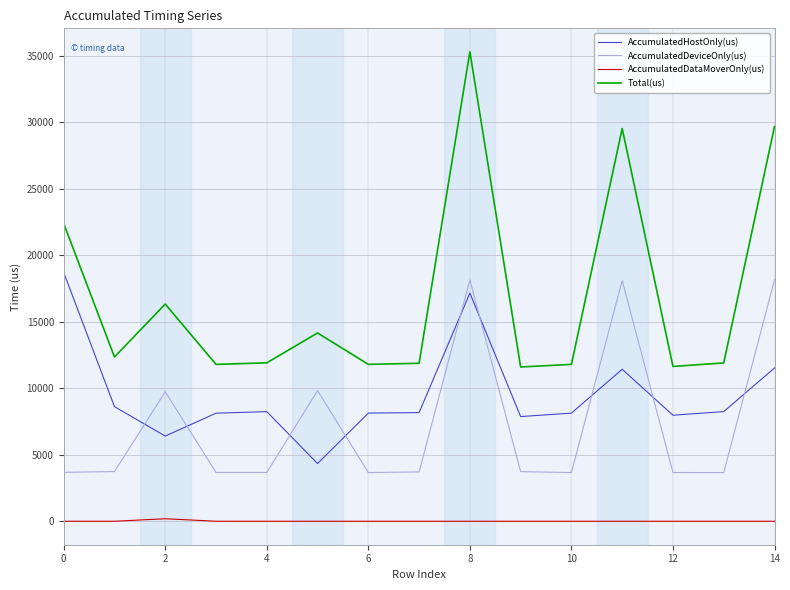

Count the number of categories in the chart.

15